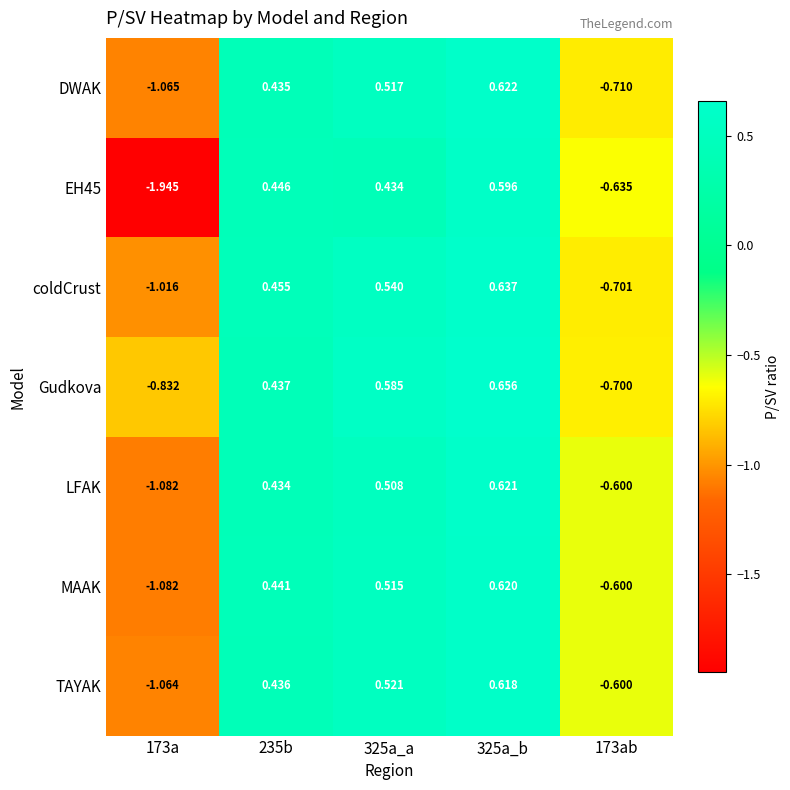

Which series changed the most between 325a_b and 173ab?

Gudkova